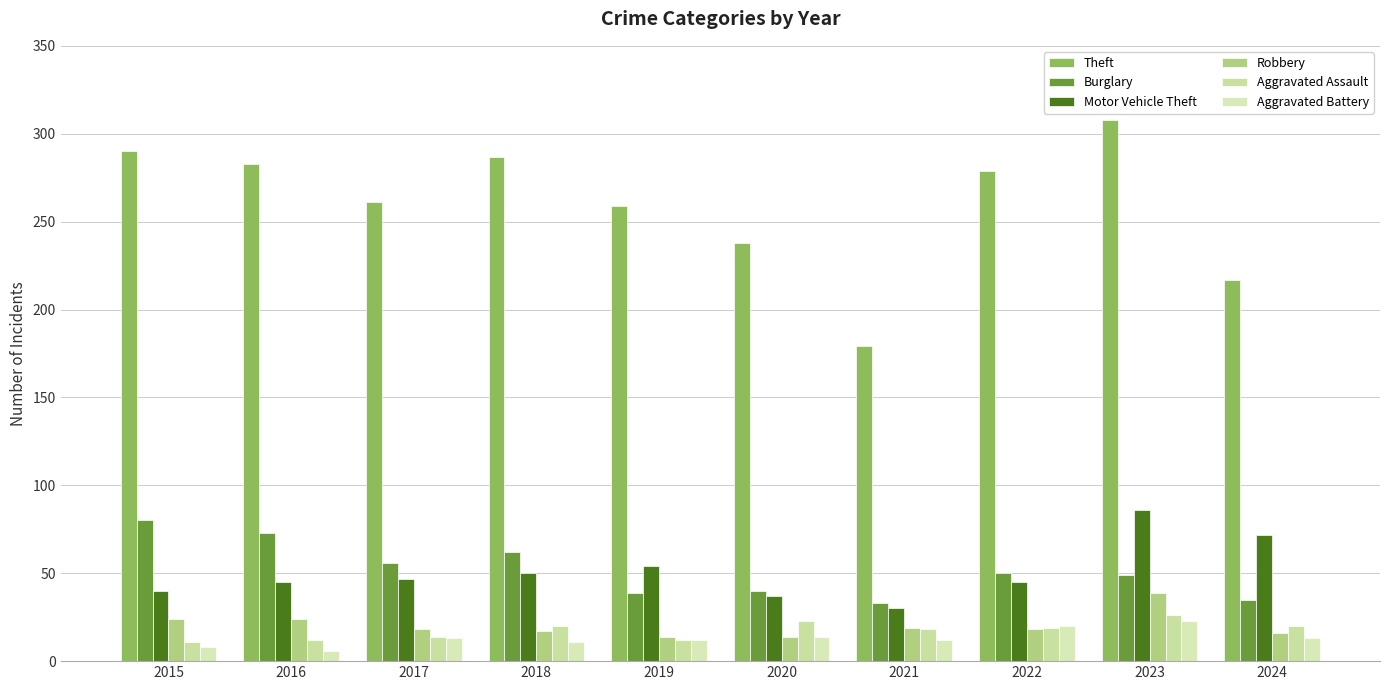

Is the value of Aggravated Assault at 2023 greater than the value of Burglary at 2022?

No